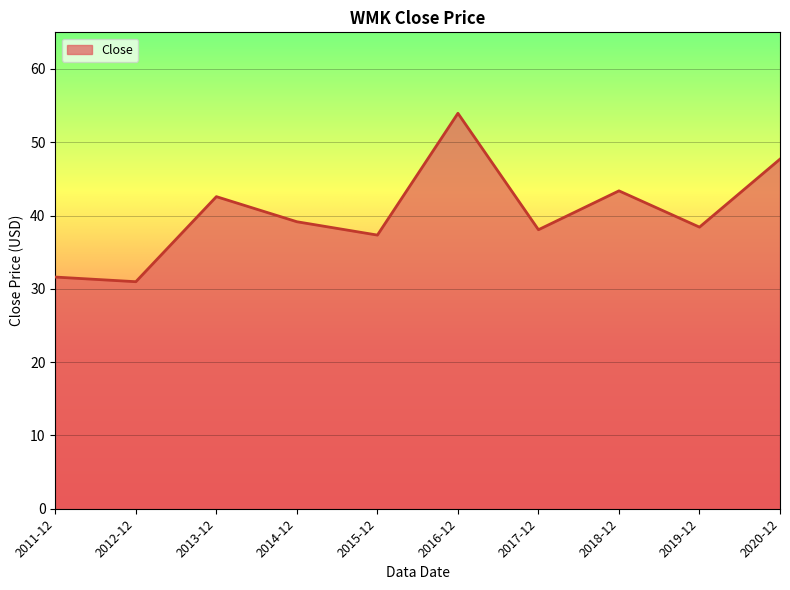

Reading left to right, extract all data points from this chart.

2011-12=31.6	2012-12=31.0	2013-12=42.6	2014-12=39.2	2015-12=37.3	2016-12=54.0	2017-12=38.1	2018-12=43.4	2019-12=38.4	2020-12=47.7